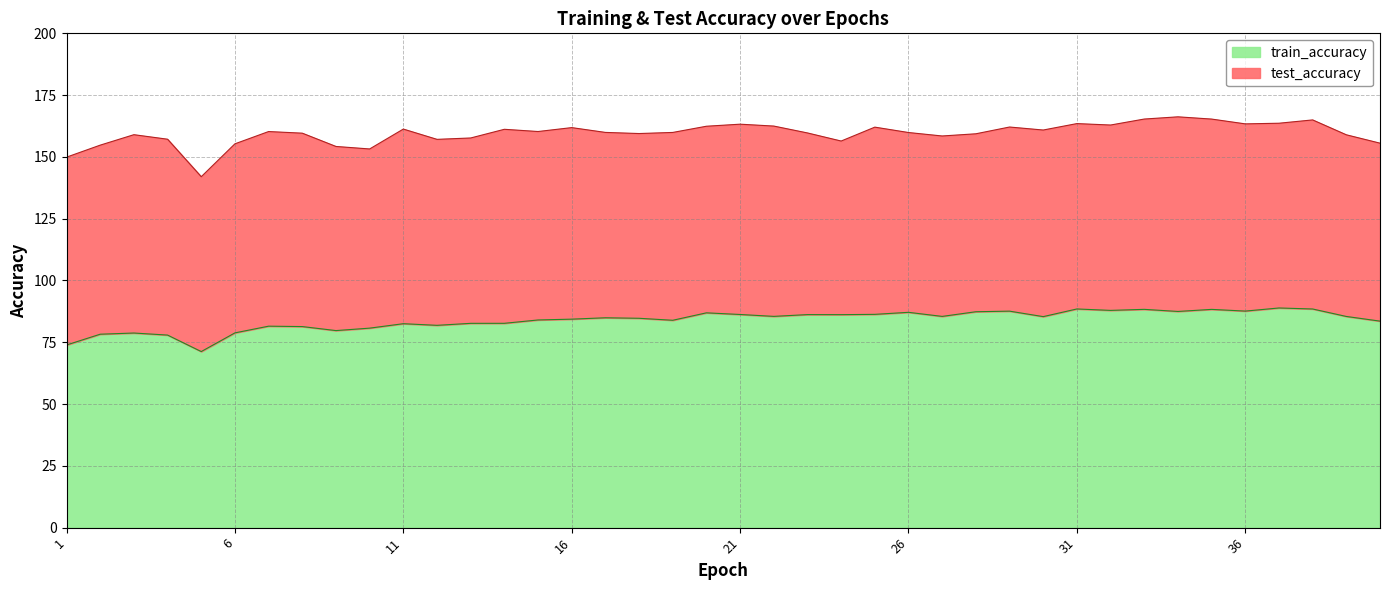

Between 37 and 35, which is larger?

37